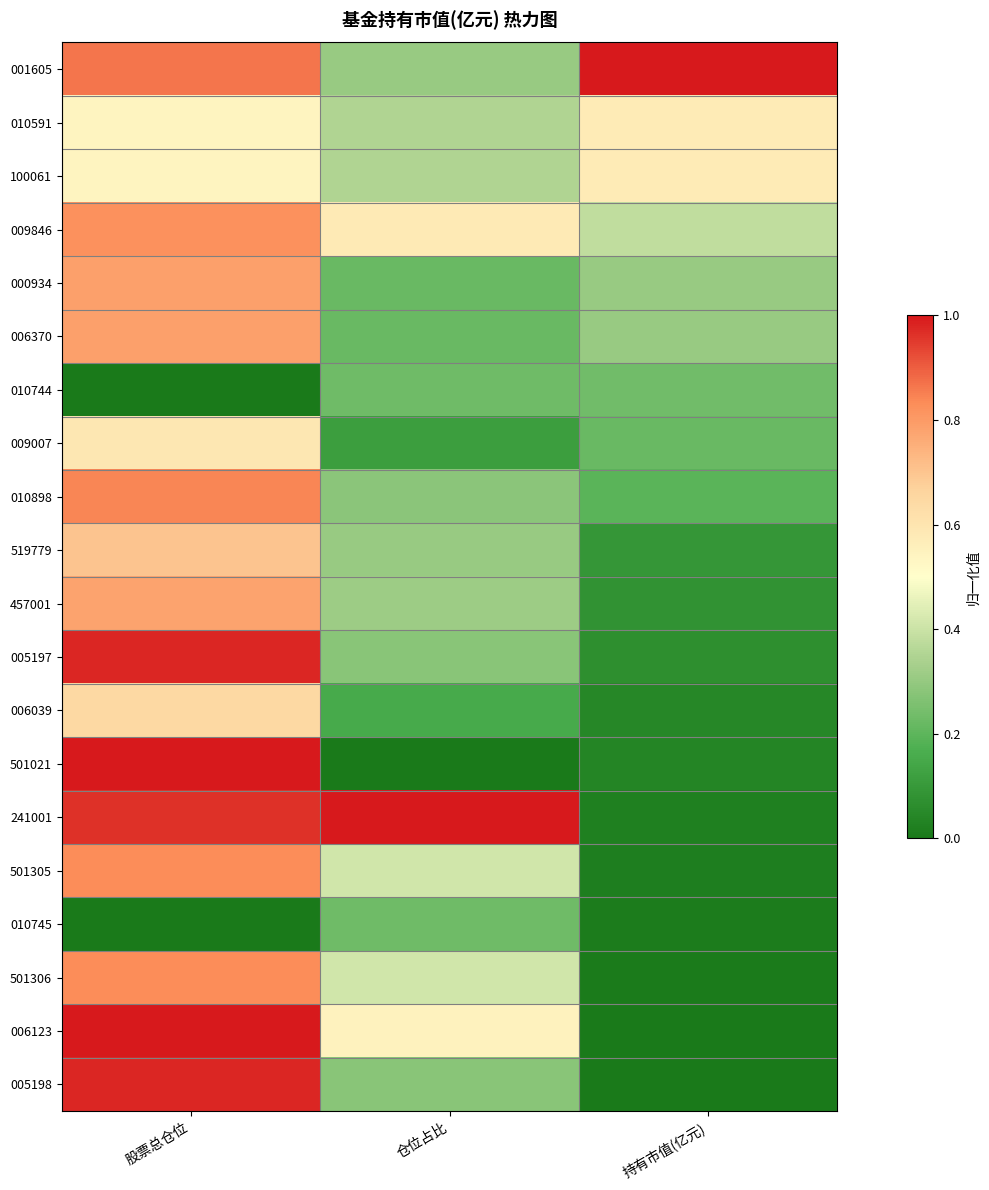

At which category is the sum across all series the highest?

股票总仓位